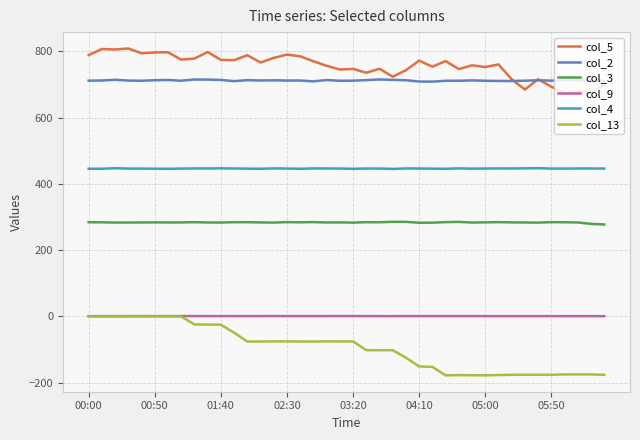

Which series has the largest range (max minus min)?

col_13